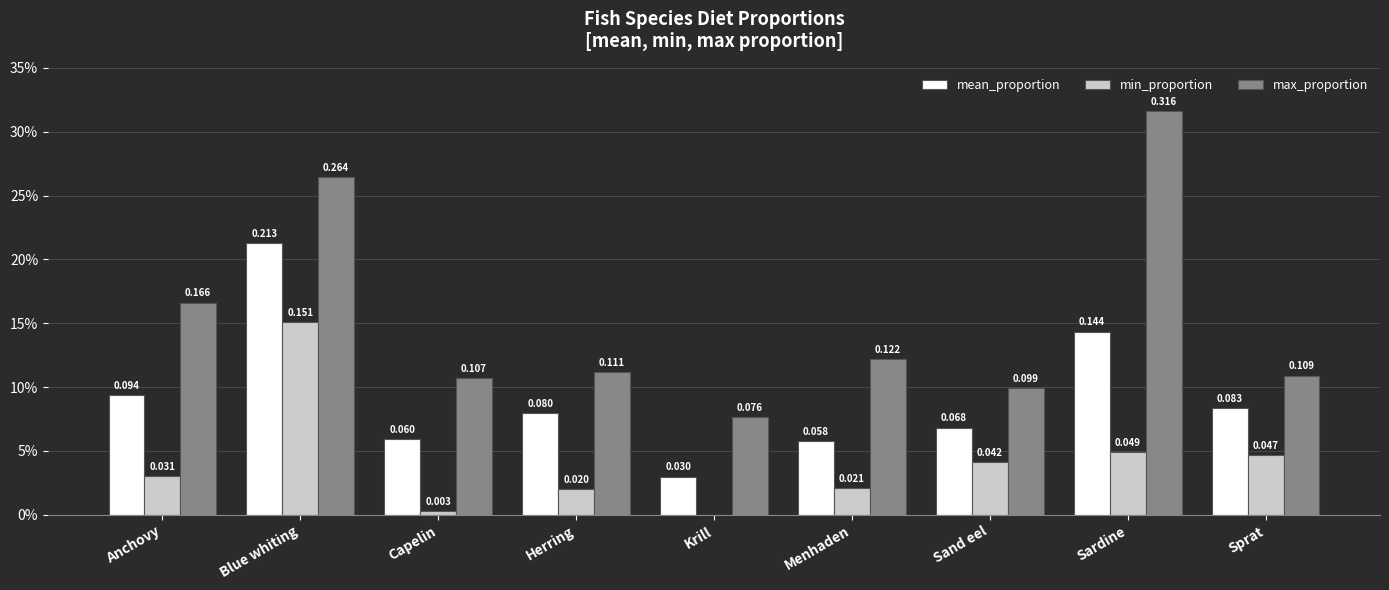

What are all the series names shown in the legend?

mean_proportion, min_proportion, max_proportion